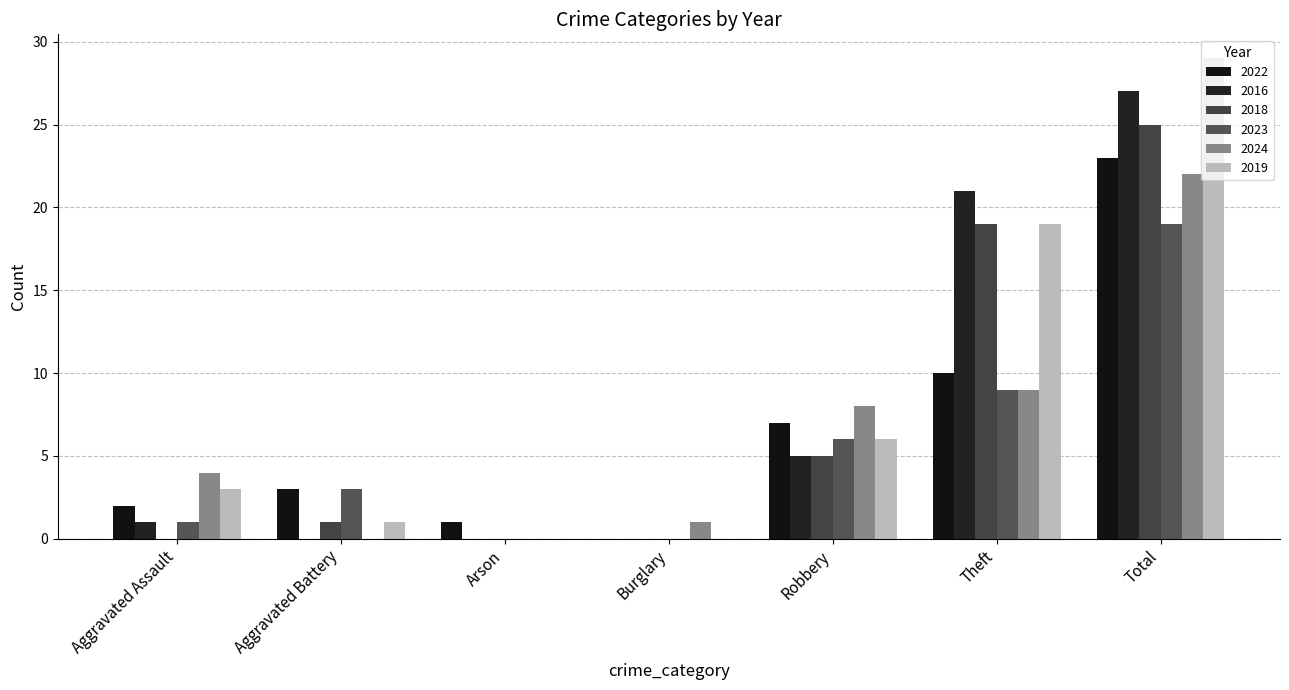

What is the difference between the maximum and minimum values in the 2023 series?

19